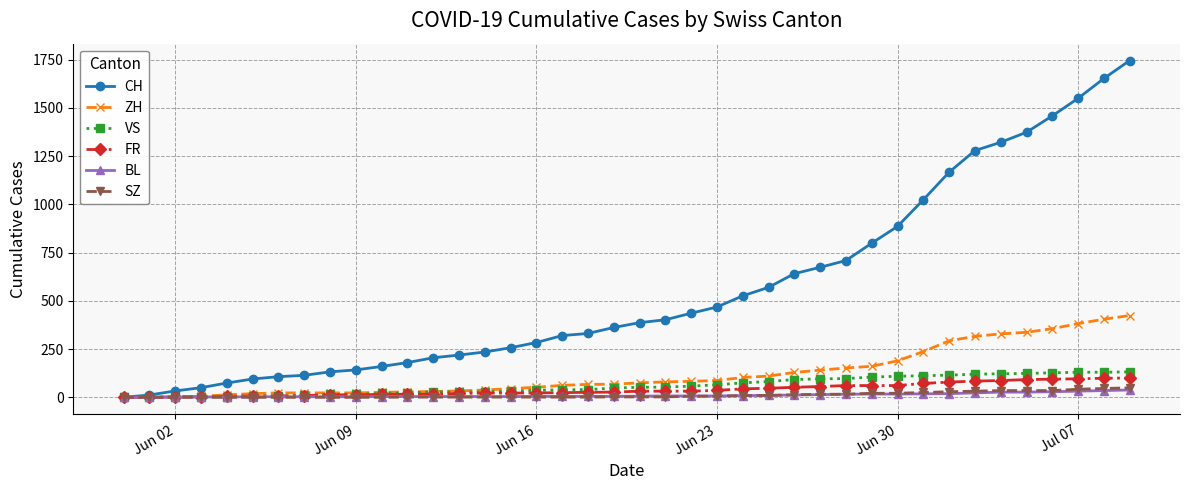

Does the chart have visible grid lines?

Yes